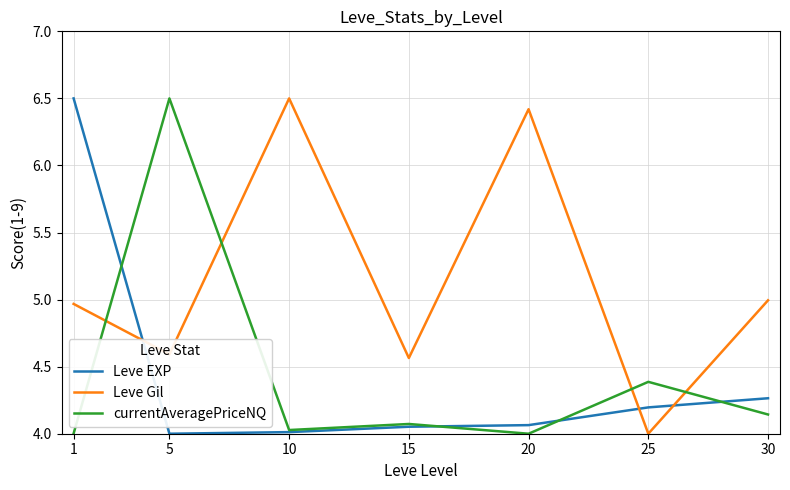

At how many categories does at least one series exceed 4?

7